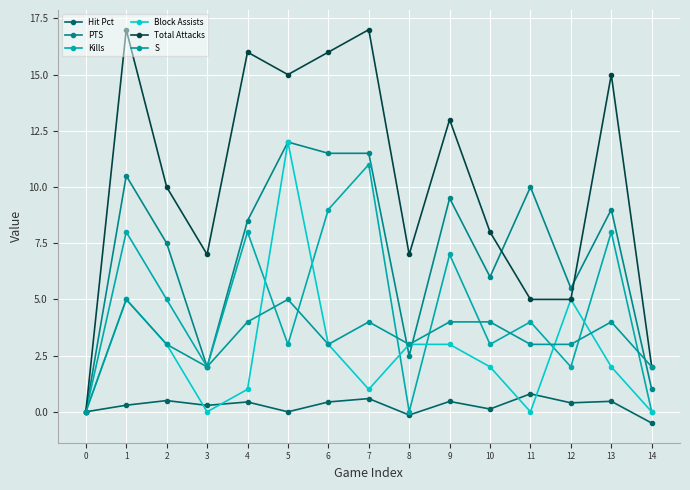

Is it true that S equals 5.0 at 5?

True